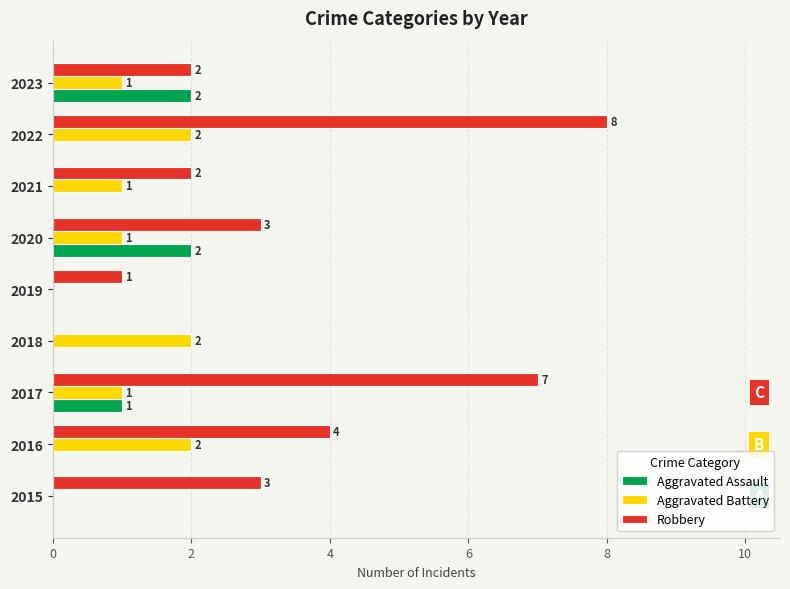

True or false: Aggravated Assault has a value of 1 at 2019.

False